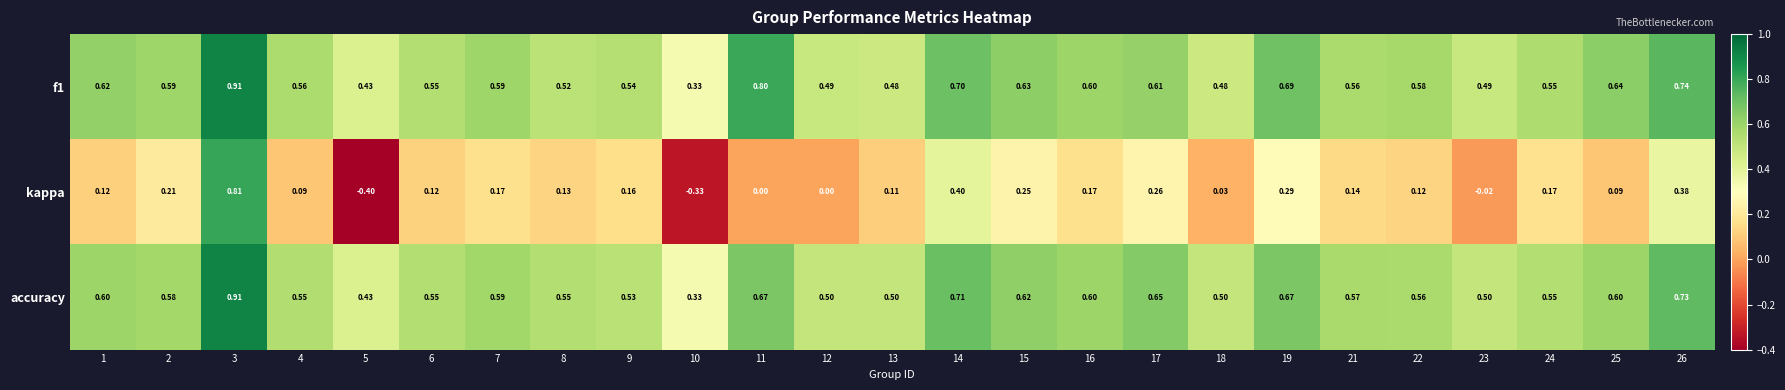

Is the value of f1 at 9 greater than the value of kappa at 17?

Yes